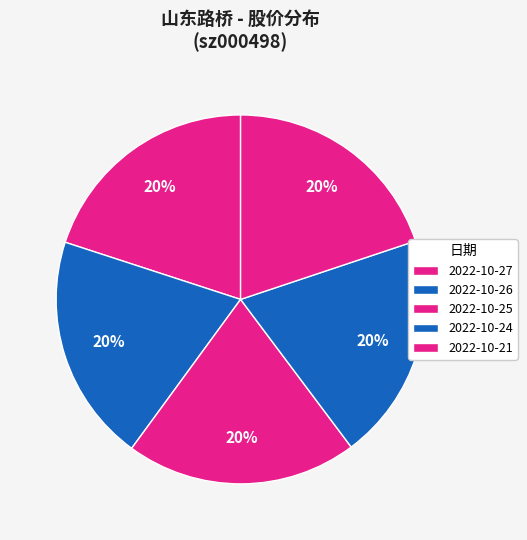

The 2022-10-27 slice represents 20% of the pie. True or false?

True